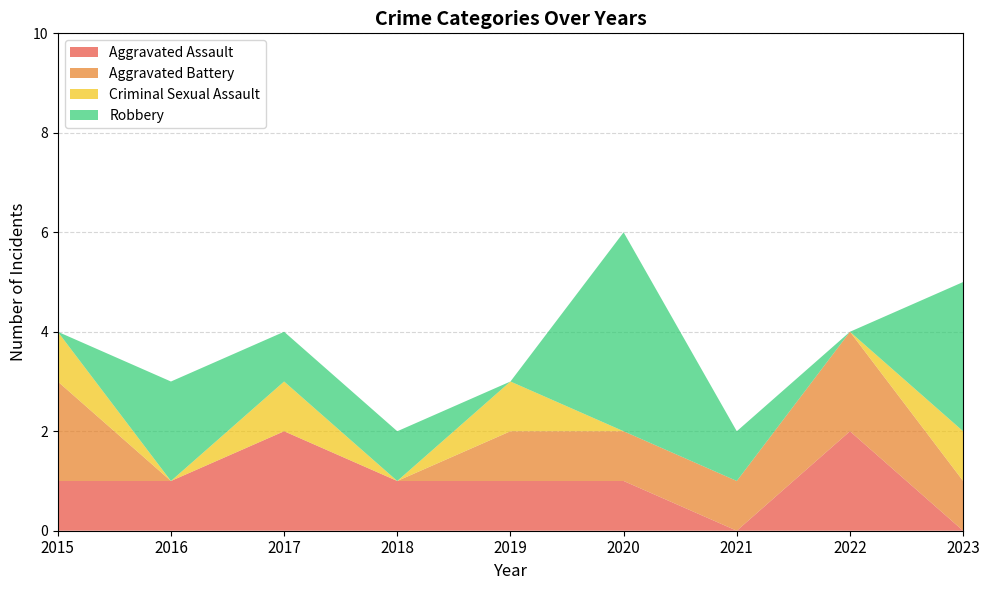

Reading right to left, what are all the values shown in this chart?

Aggravated Assault: 2023=0	2022=2	2021=0	2020=1	2019=1	2018=1	2017=2	2016=1	2015=1
Aggravated Battery: 2023=1	2022=2	2021=1	2020=1	2019=1	2018=0	2017=0	2016=0	2015=2
Criminal Sexual Assault: 2023=1	2022=0	2021=0	2020=0	2019=1	2018=0	2017=1	2016=0	2015=1
Robbery: 2023=3	2022=0	2021=1	2020=4	2019=0	2018=1	2017=1	2016=2	2015=0